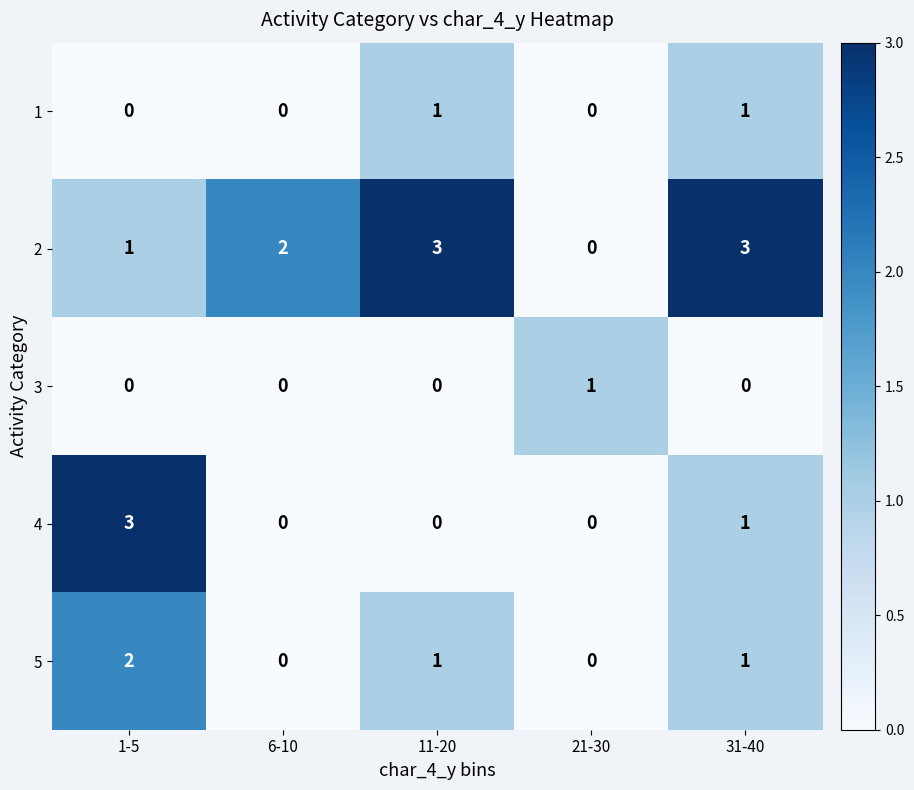

What is the greatest value displayed?

3